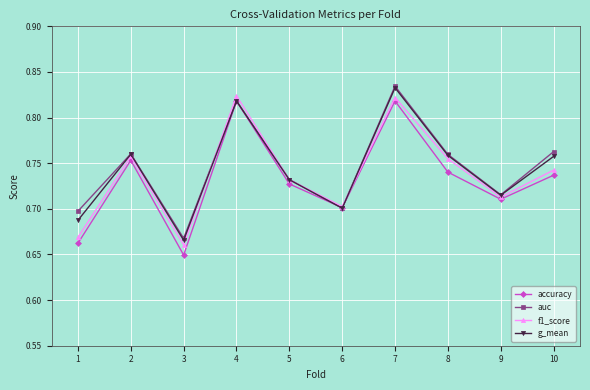

Where is auc nearest to the value 0?

3